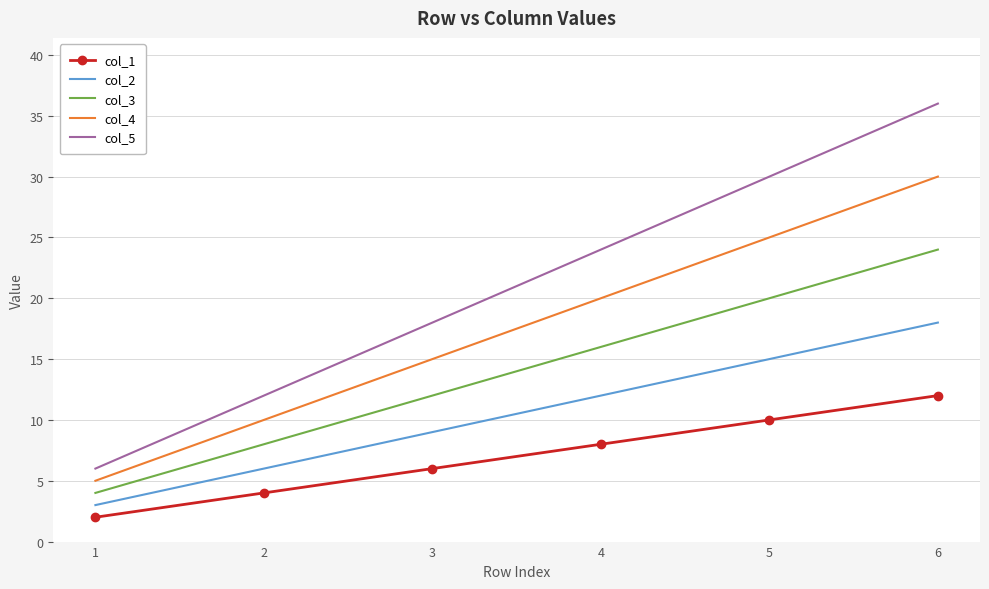

Which category has the highest value in the col_1 series?

6